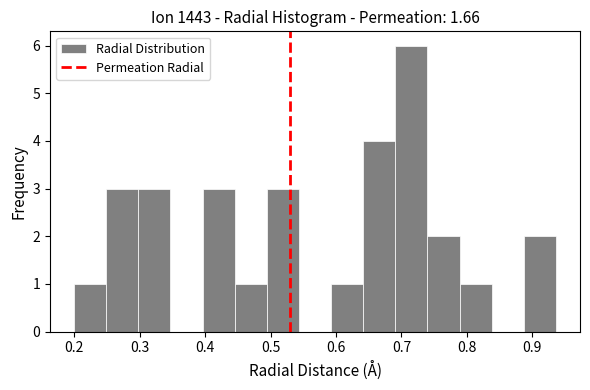

Reading left to right, transcribe this chart: for each bar, give the range it covers on the x-axis and its height. Neither the bar edges nor the heights are printed on the chart, so give them approximately, as read against the axes.

0.20 to 0.25: 1
0.25 to 0.30: 3
0.30 to 0.35: 3
0.35 to 0.40: 0
0.40 to 0.45: 3
0.45 to 0.49: 1
0.49 to 0.54: 3
0.54 to 0.59: 0
0.59 to 0.64: 1
0.64 to 0.69: 4
0.69 to 0.74: 6
0.74 to 0.79: 2
0.79 to 0.84: 1
0.84 to 0.89: 0
0.89 to 0.94: 2